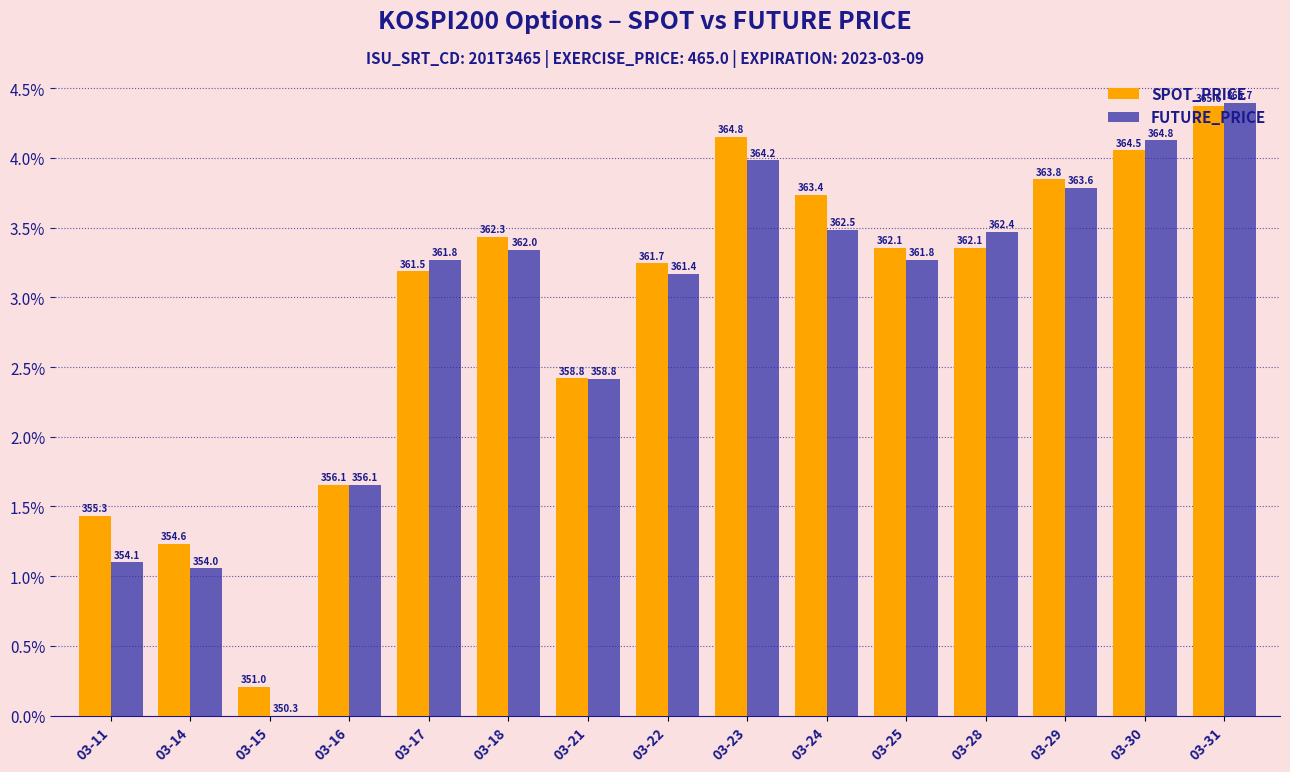

What is the total value across all series at 03-15?

0.2